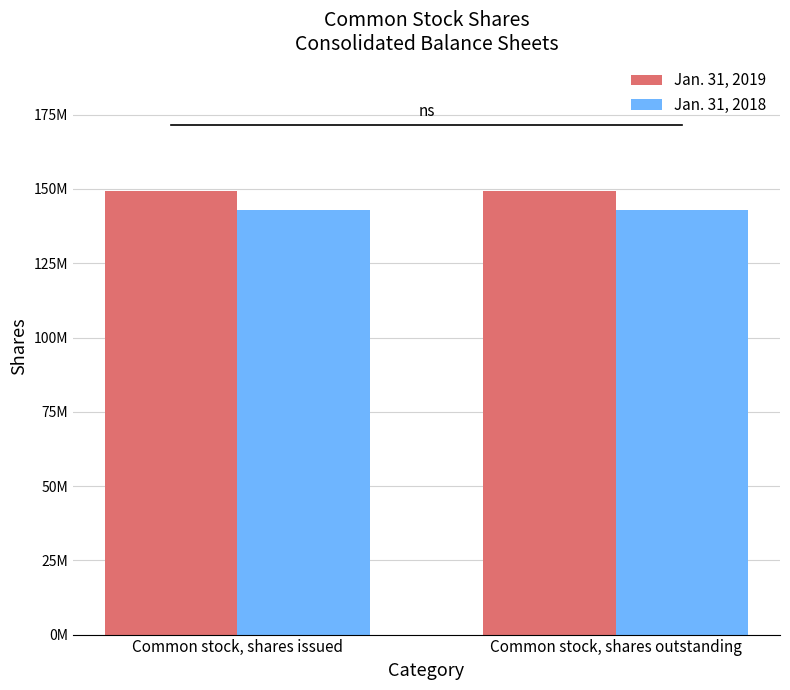

Are the bars grouped side by side (vs. stacked)?

Yes